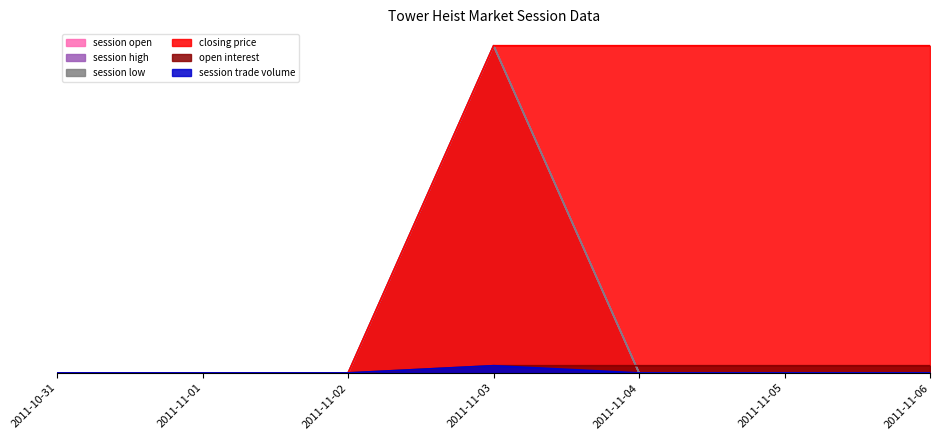

Which has a higher value, 2011-11-02 or 2011-11-03?

2011-11-03